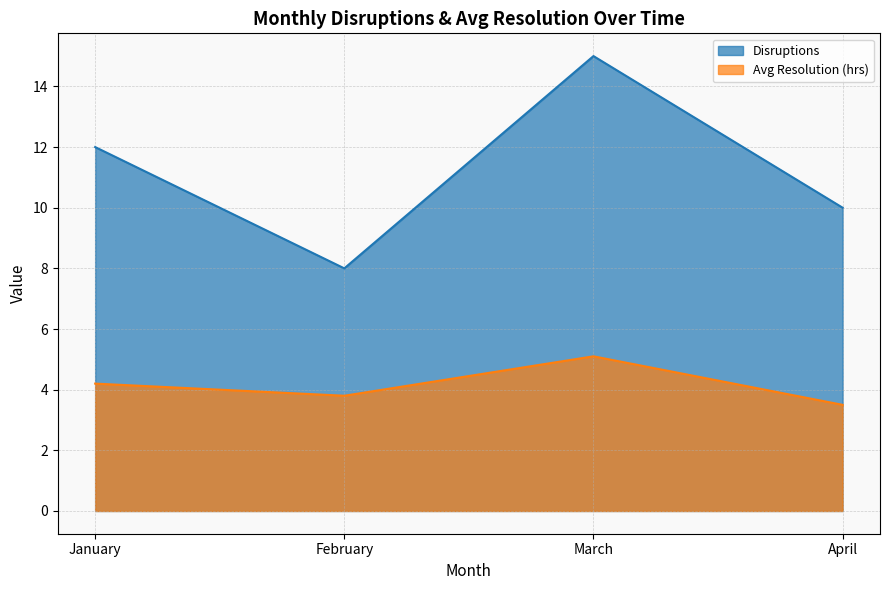

Reading right to left, list all the values displayed in this chart.

Disruptions: 10.0	15.0	8.0	12.0
Avg Resolution (hrs): 3.5	5.1	3.8	4.2